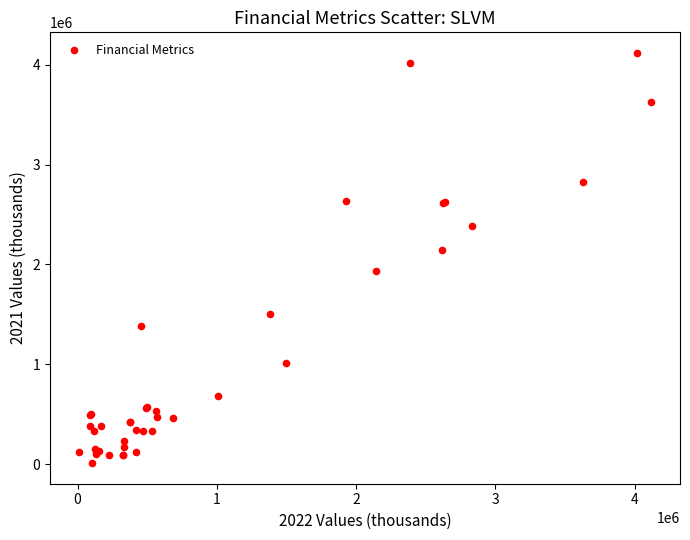

What Y value in the scatter plot is closest to 2063500?

2143000